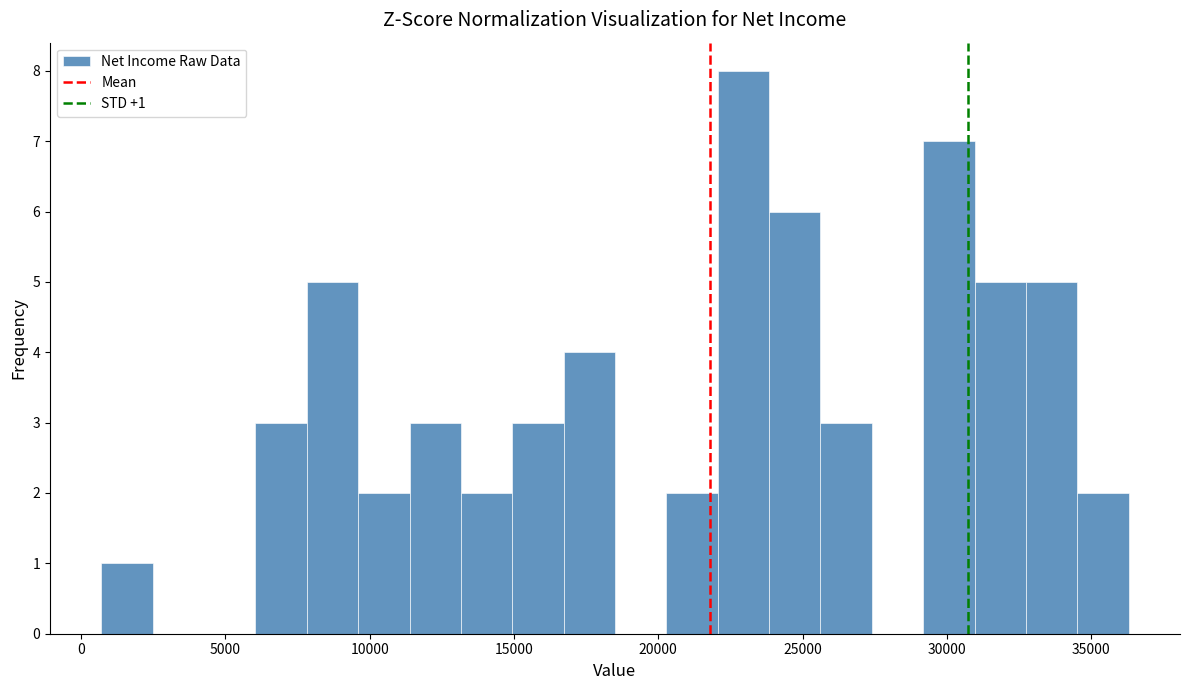

Read against the x-axis, roughly where is the centre of the tallest bar?

23000